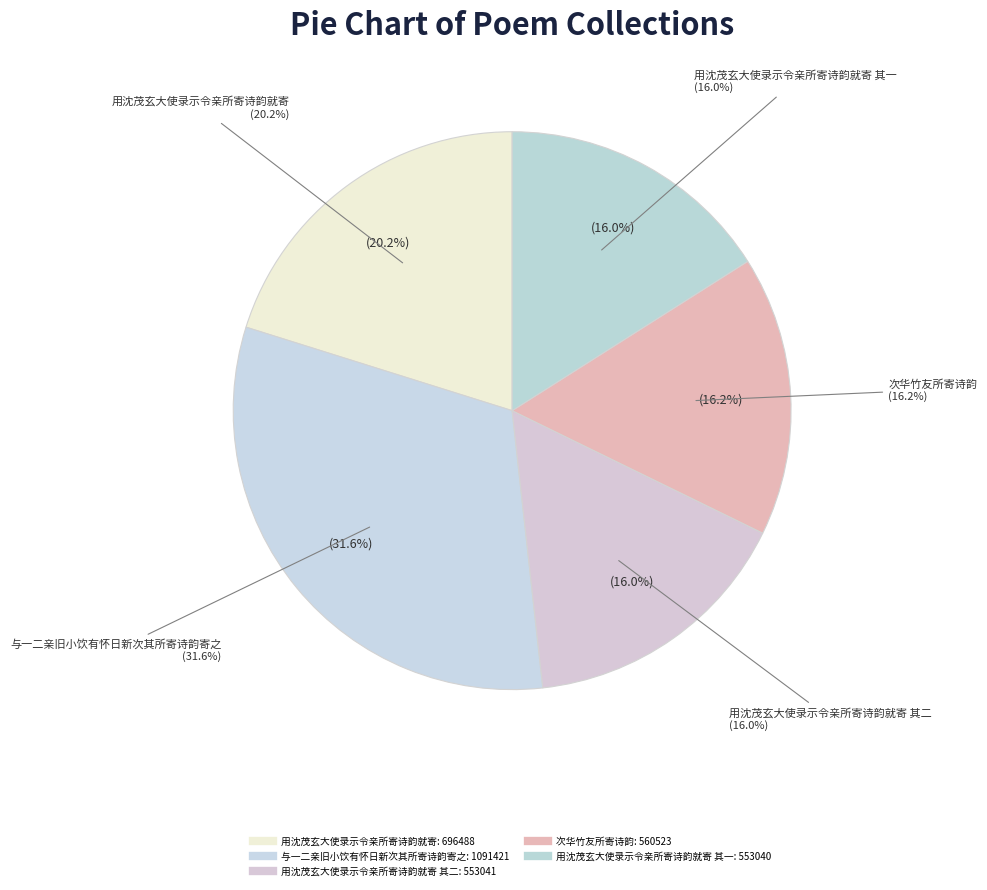

What is the ratio of the value at 与一二亲旧小饮有怀日新次其所寄诗韵寄之 to the value at 用沈茂玄大使录示令亲所寄诗韵就寄?

1.6